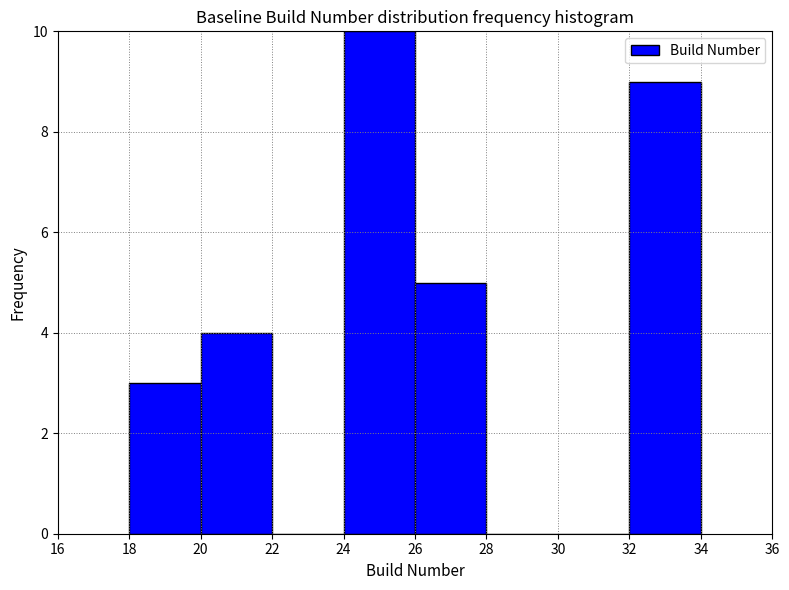

Reading left to right, list every bar in this chart as the range it spans on the x-axis followed by its height. The values are not printed on the chart, so give them approximately, as read against the axis.

18 to 20: 3
20 to 22: 4
22 to 24: 0
24 to 26: 10
26 to 28: 5
28 to 30: 0
30 to 32: 0
32 to 34: 9